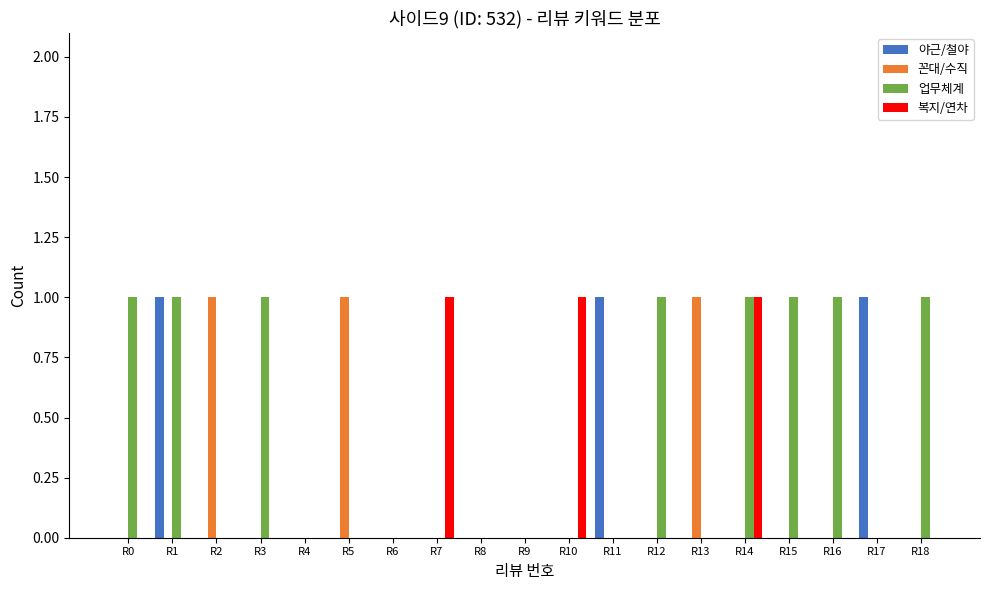

How many categories are shown in the chart?

19